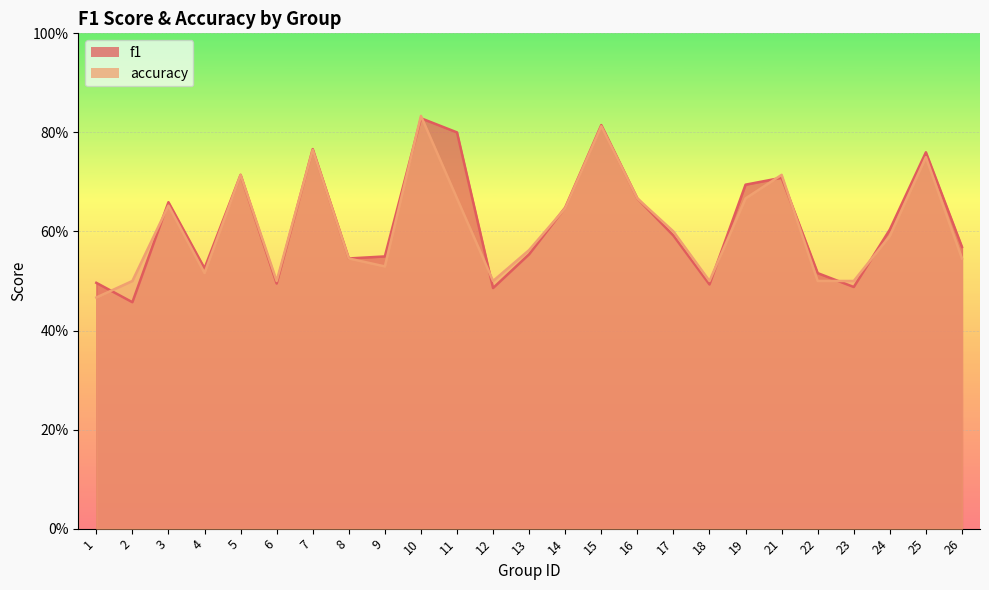

What are all the series names shown in the legend?

f1, accuracy